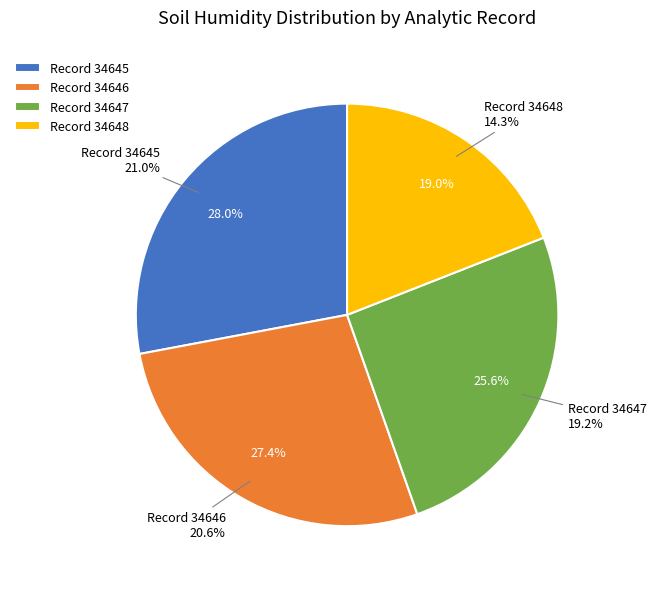

To the nearest percent, what is the difference between the largest and smallest slice percentages?

9%